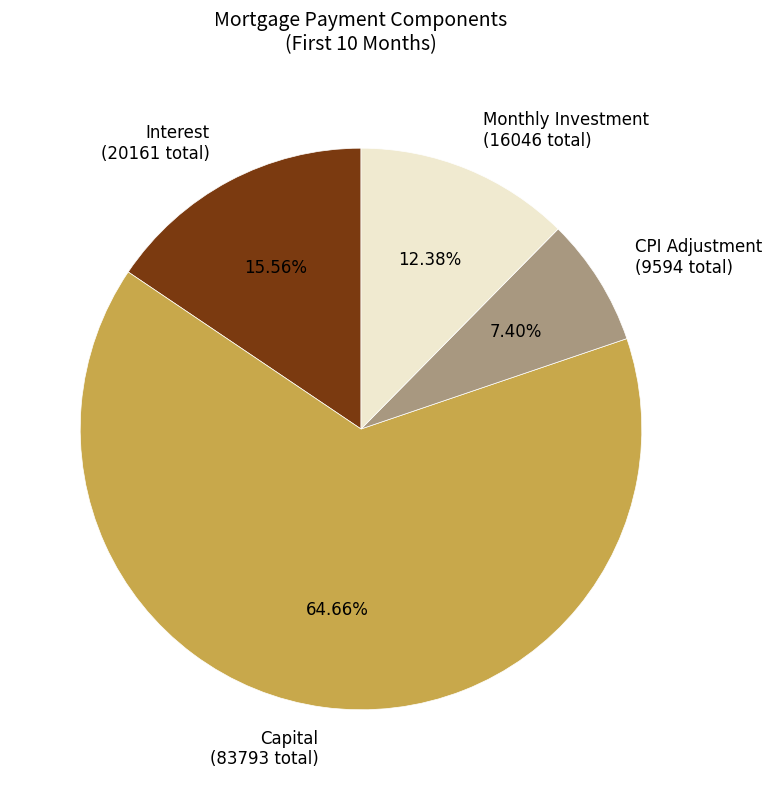

Count the number of slices in the pie.

4